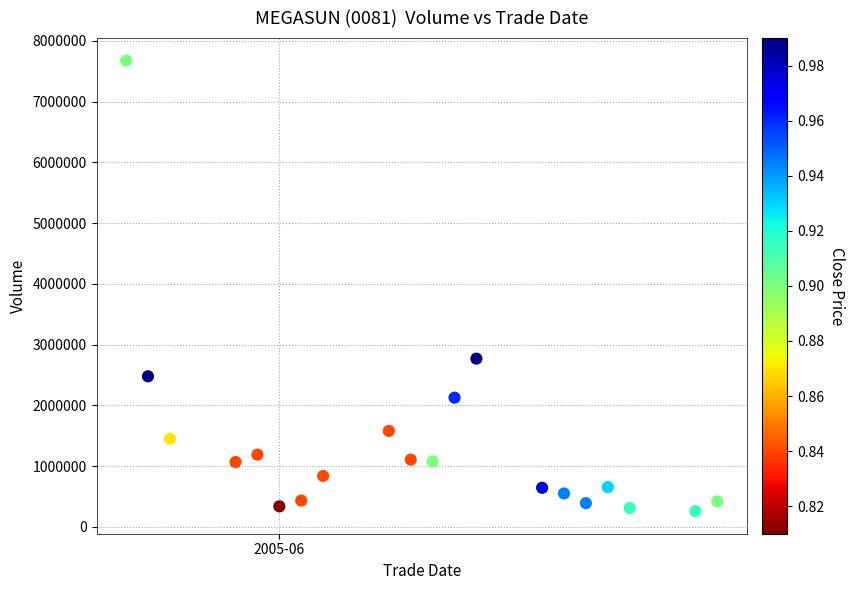

What is the range of Y values (max minus min)?

7415433